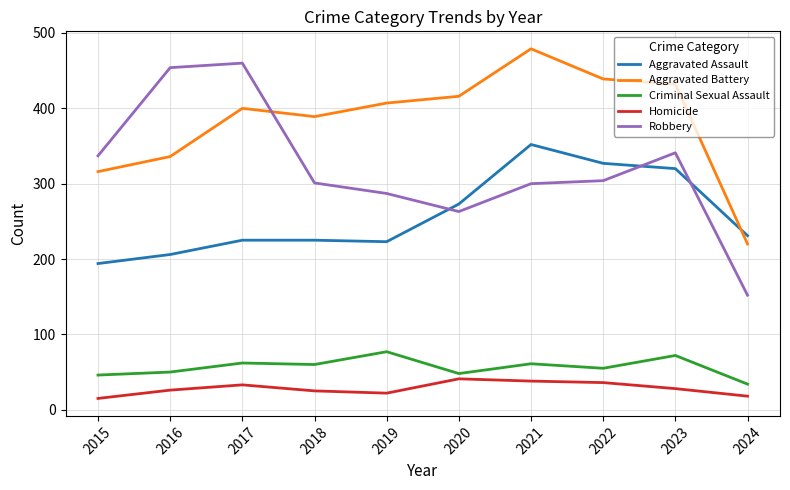

How many categories are shown in the chart?

10